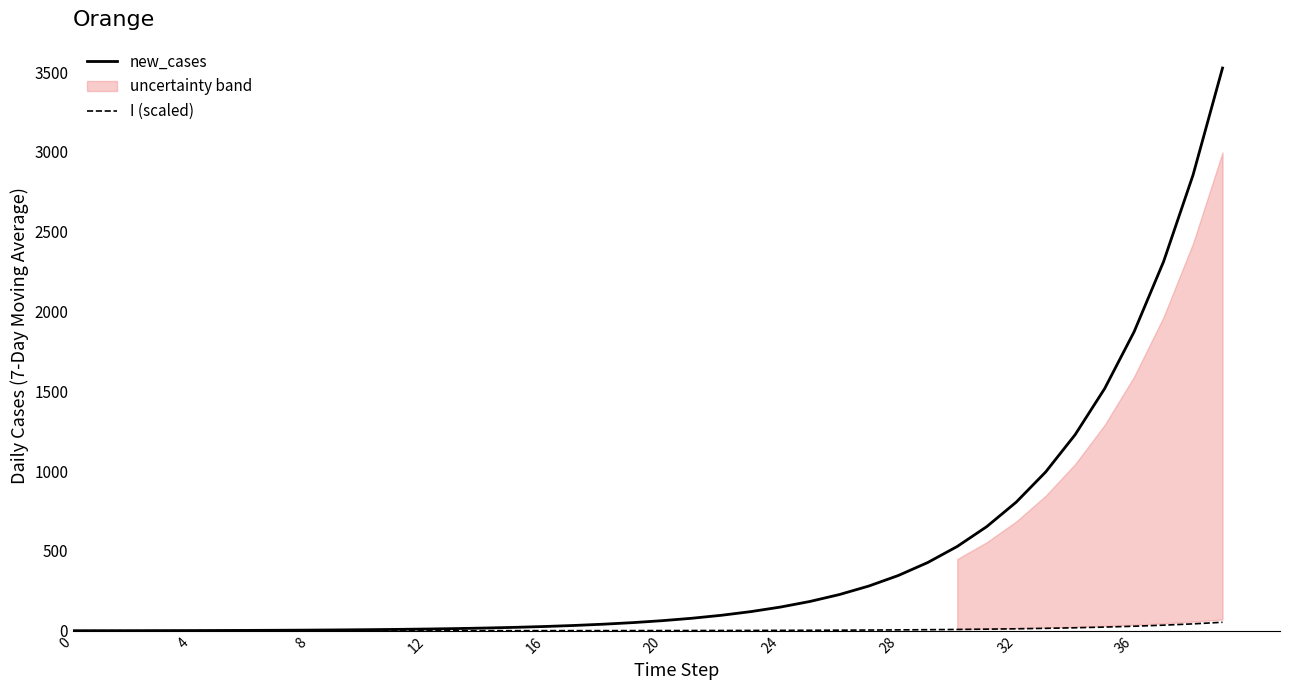

After their last crossing, which series has the higher values: new_cases or I (scaled)?

new_cases